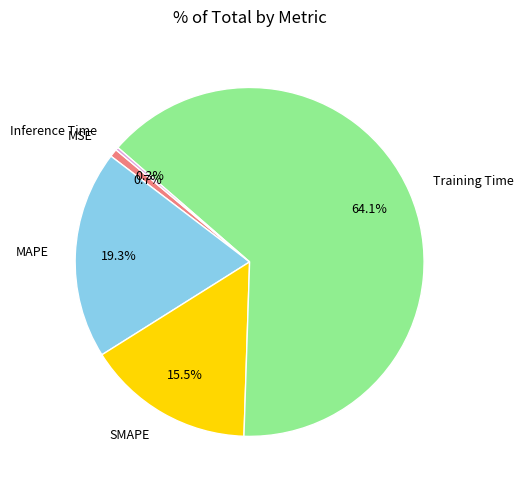

What portion of the pie excludes MSE?

99.3%